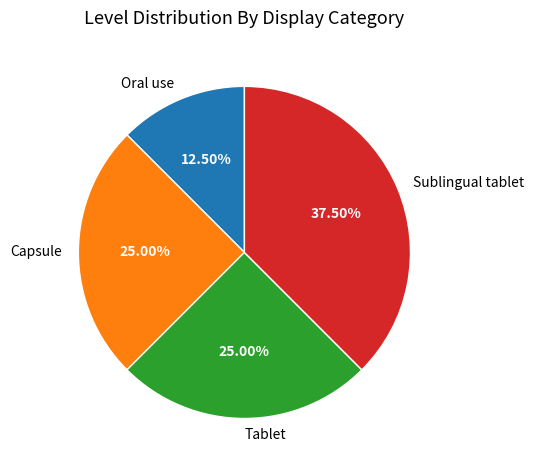

What is the smallest slice in the pie chart?

Oral use